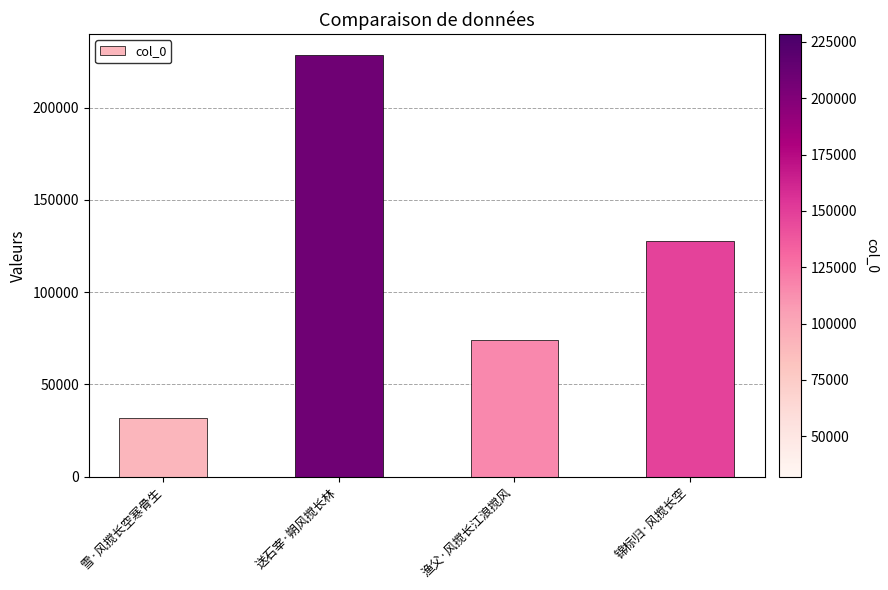

Rank the categories by value from lowest to highest.

雪·风搅长空寒骨生, 渔父·风搅长江浪搅风, 锦标归·风搅长空, 送石宰·朔风搅长林